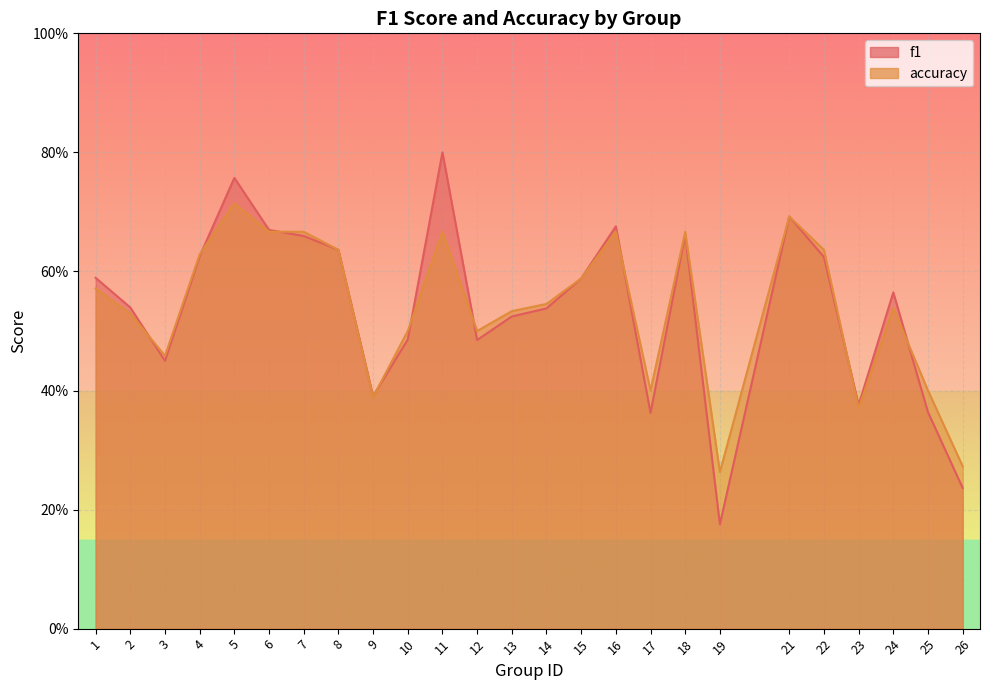

Read the accuracy value at 17.

0.4